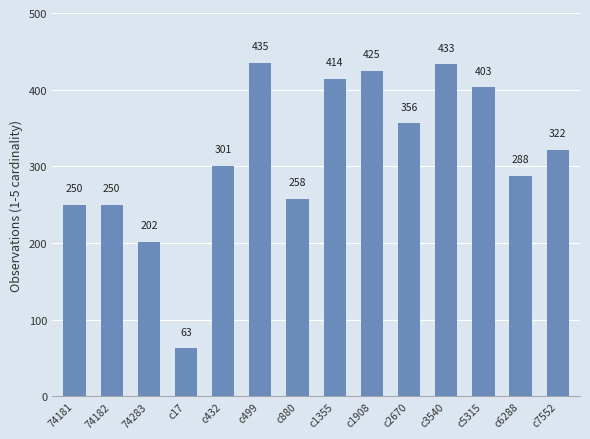

What is the label of the 11th bar from the left?

c3540